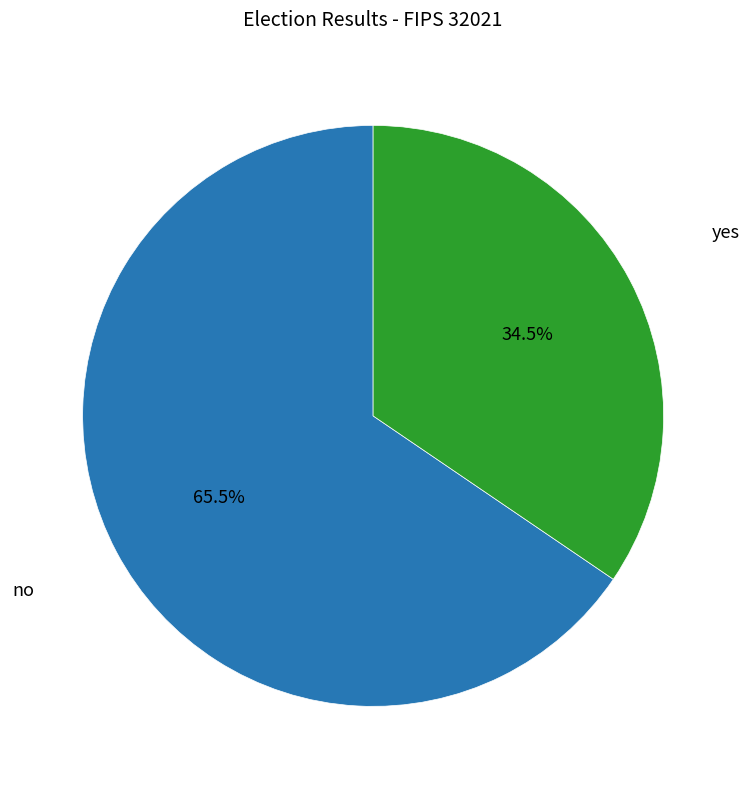

Does any single category account for the majority?

Yes